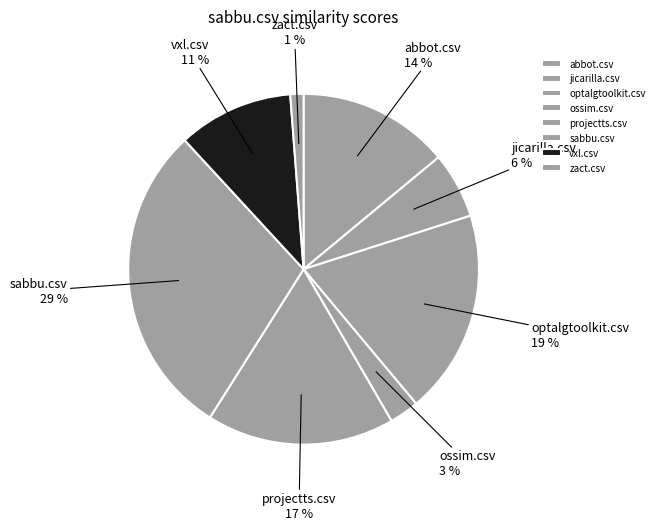

Do zact.csv and abbot.csv together represent more than half of the pie?

No